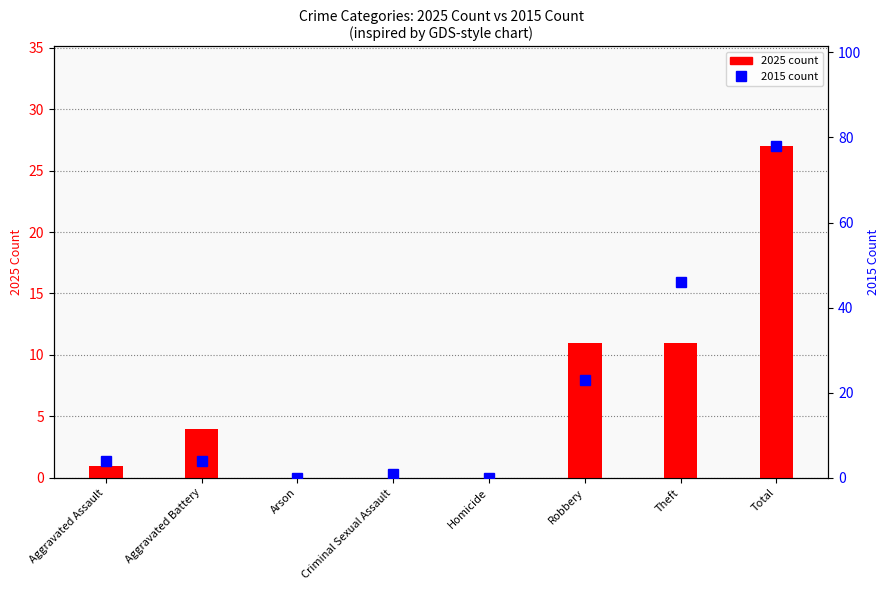

What is the label of the 2nd bar from the right?

Theft